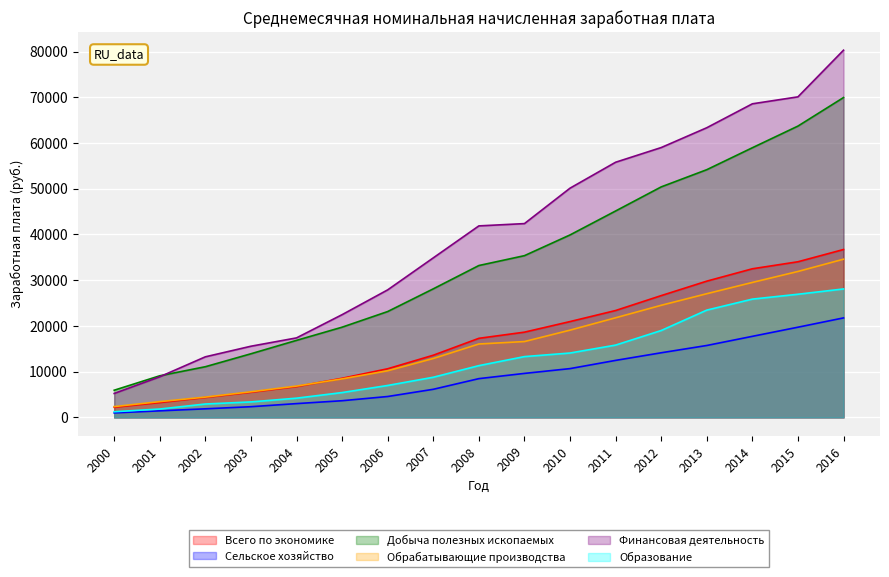

True or false: Образование has a value of 3386.6 at 2003.

True